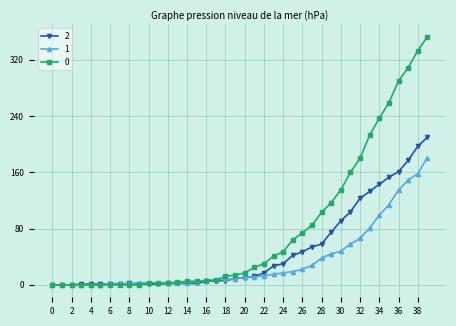

Does the chart have visible grid lines?

Yes